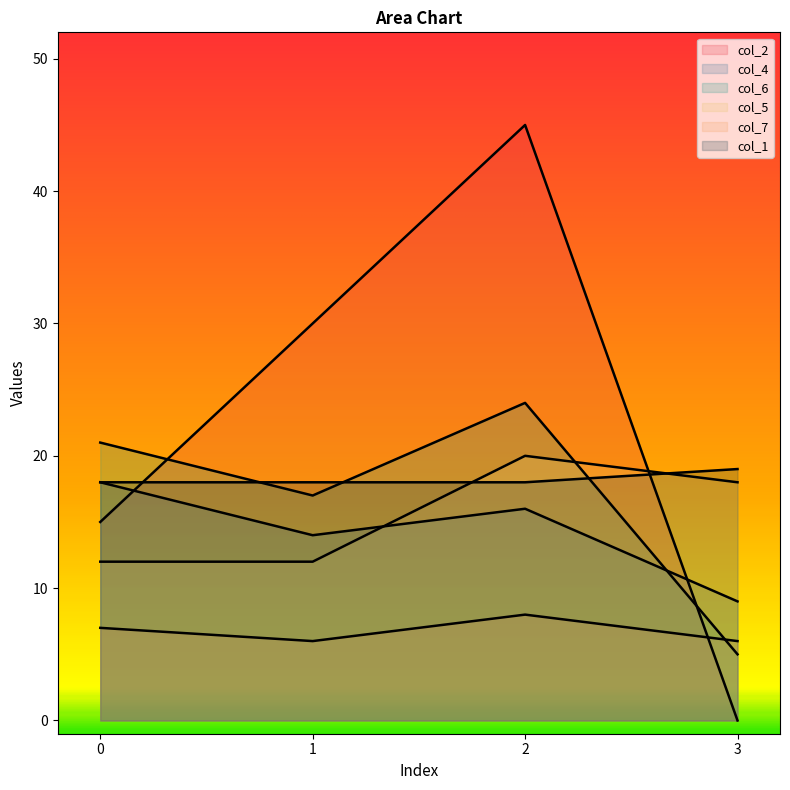

What is the highest value of the col_7 series?

8